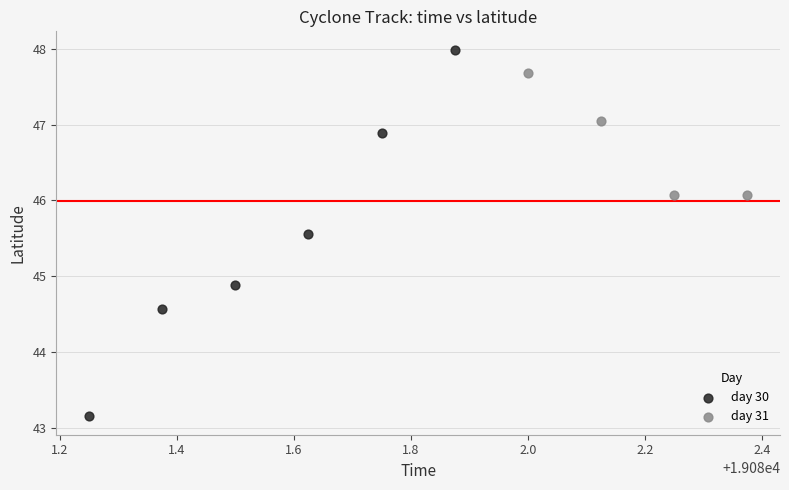

Which series reaches the maximum Y coordinate?

day 30